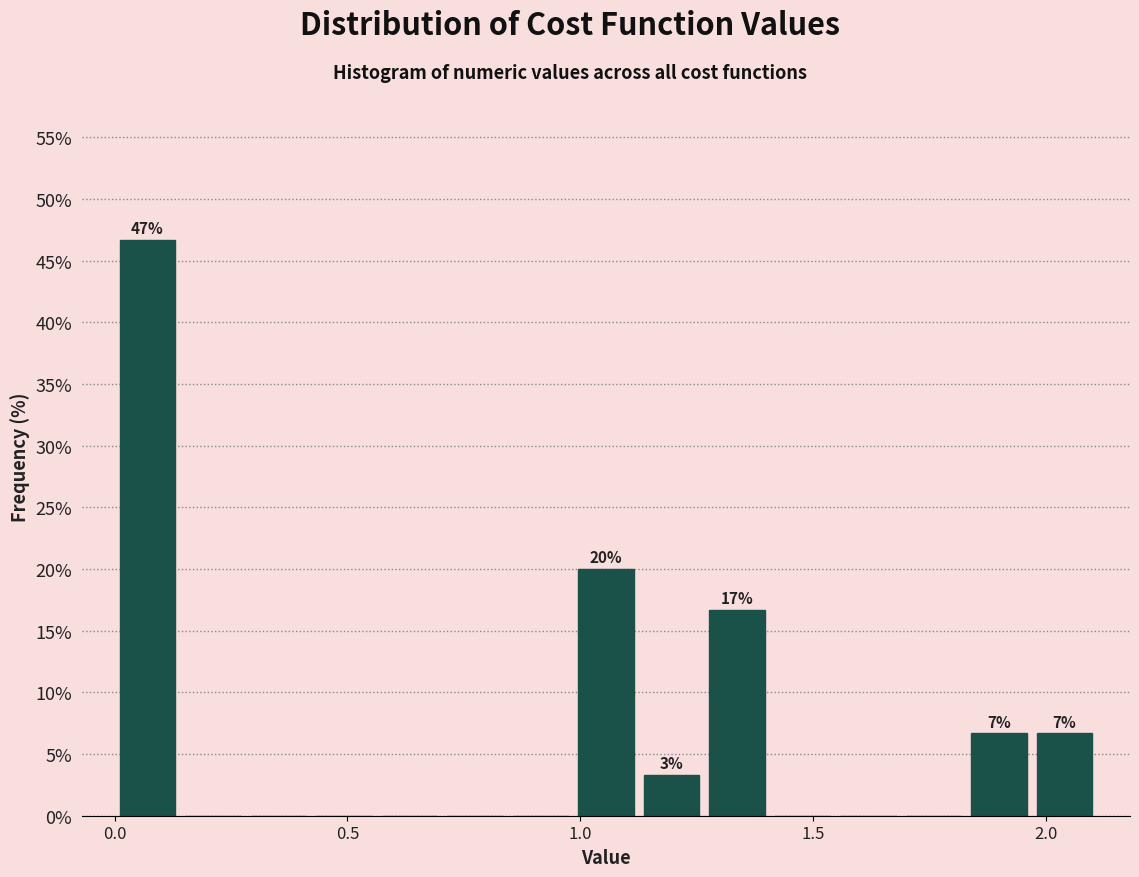

Around what value on the x-axis is the tallest bar? Give the approximate position of its centre, as read against the axis.

0.05